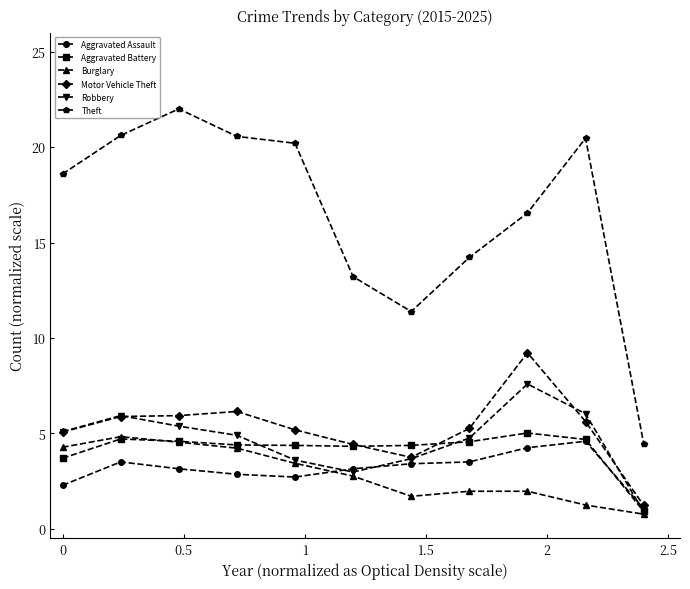

Which series has the widest spread of values?

Theft